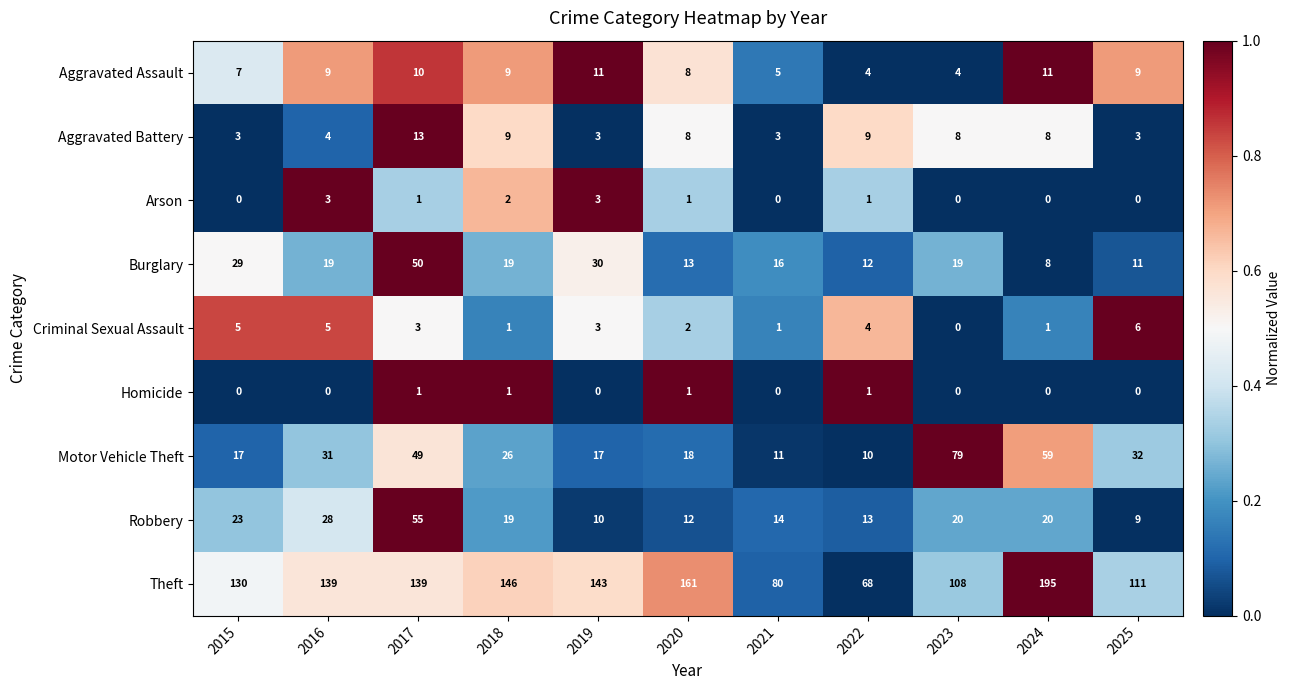

What is the difference between the highest and lowest values at 2015?

130